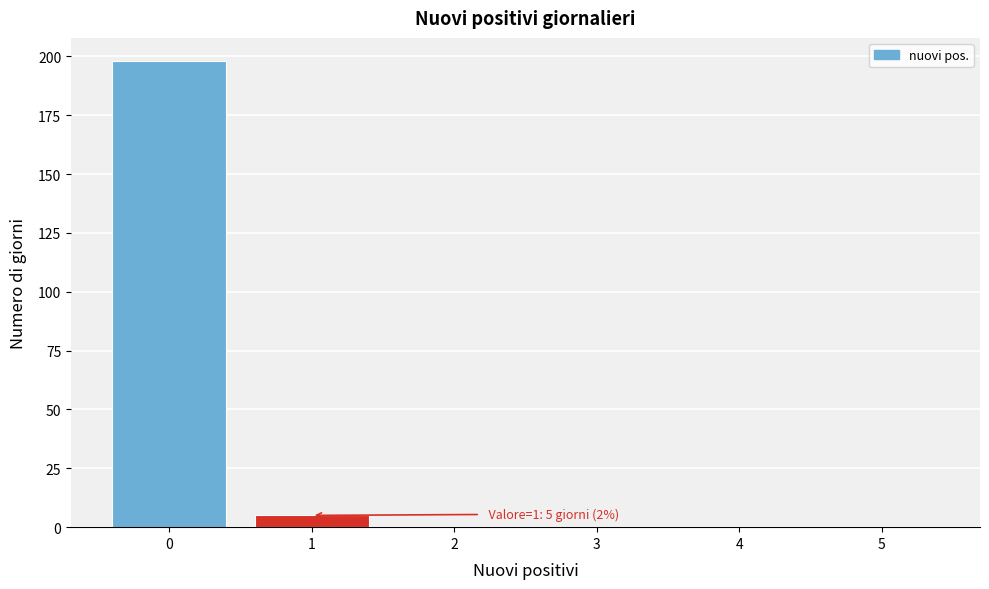

Reading left to right, transcribe all the data shown in this chart.

0=198	1=5	2=0	3=0	4=0	5=0